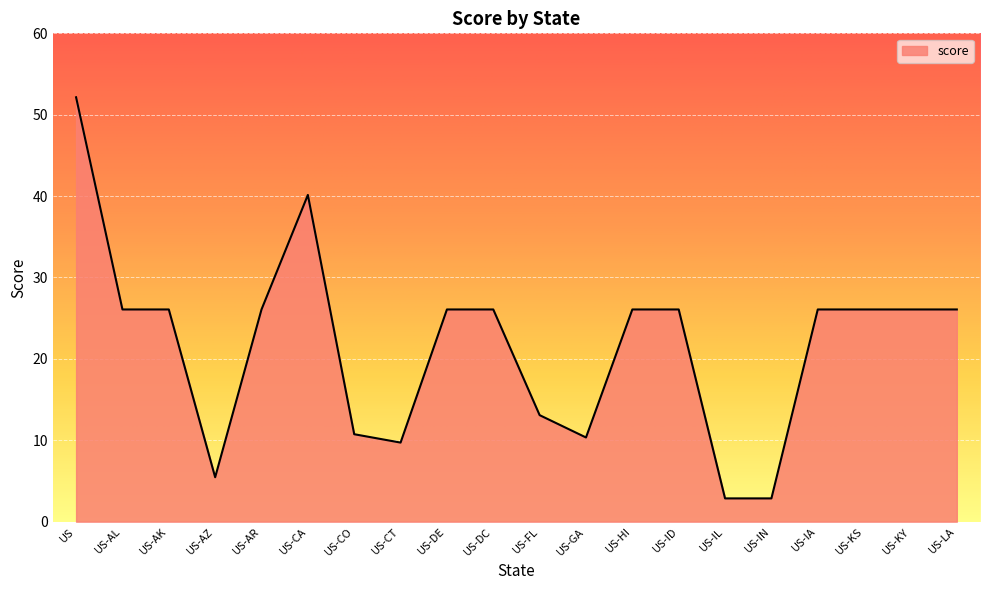

What position from the left is US-LA?

20